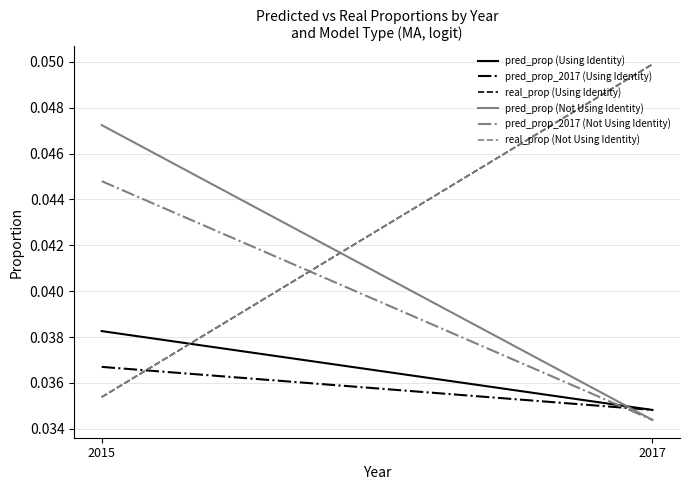

Between 2017 and 2015, which is larger?

2015